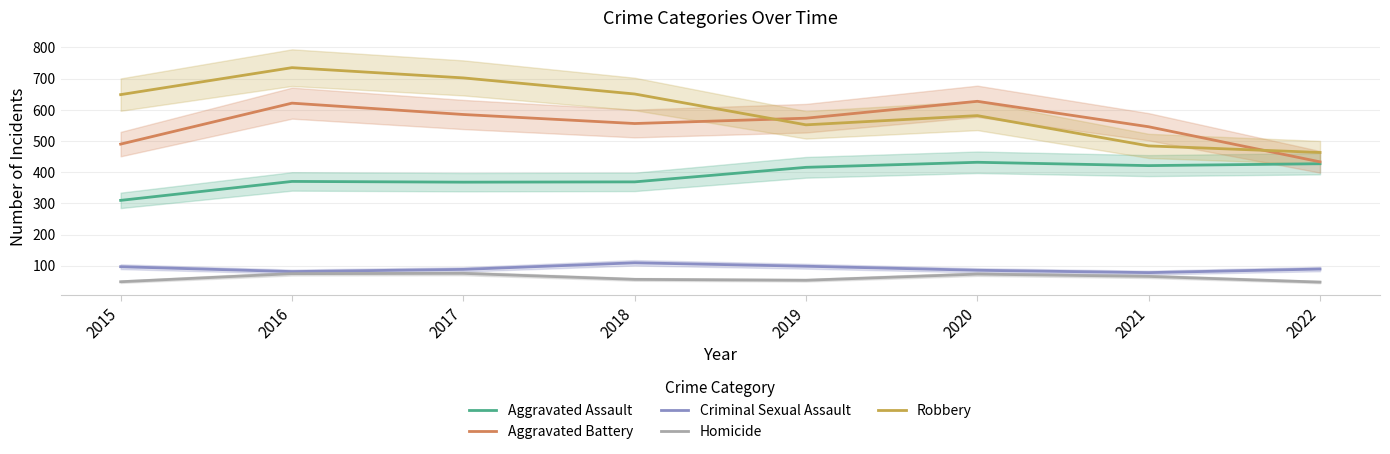

Which series changed the most between 2015 and 2016?

Aggravated Battery